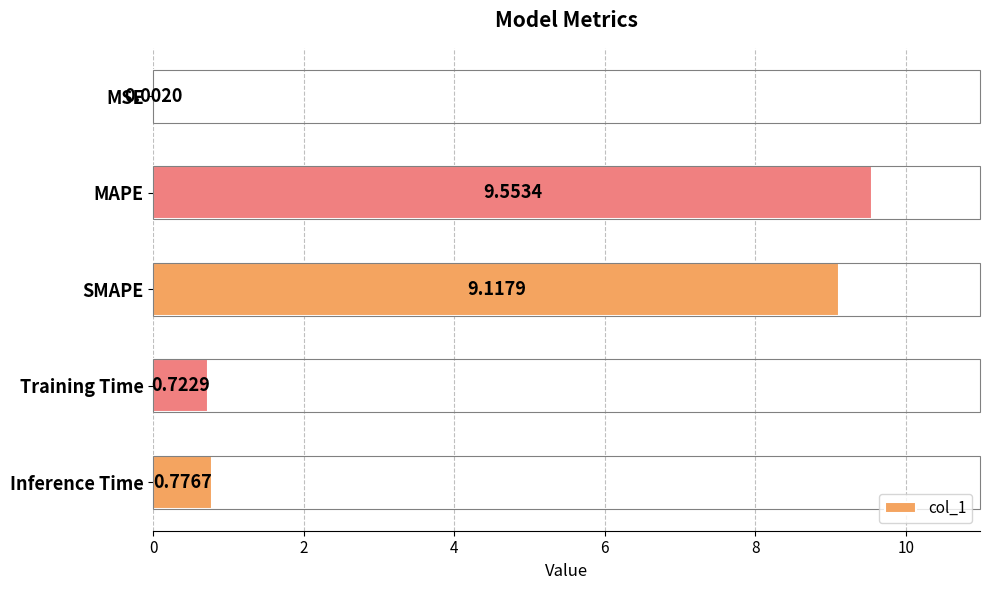

Which label corresponds to the largest value in the chart?

MAPE